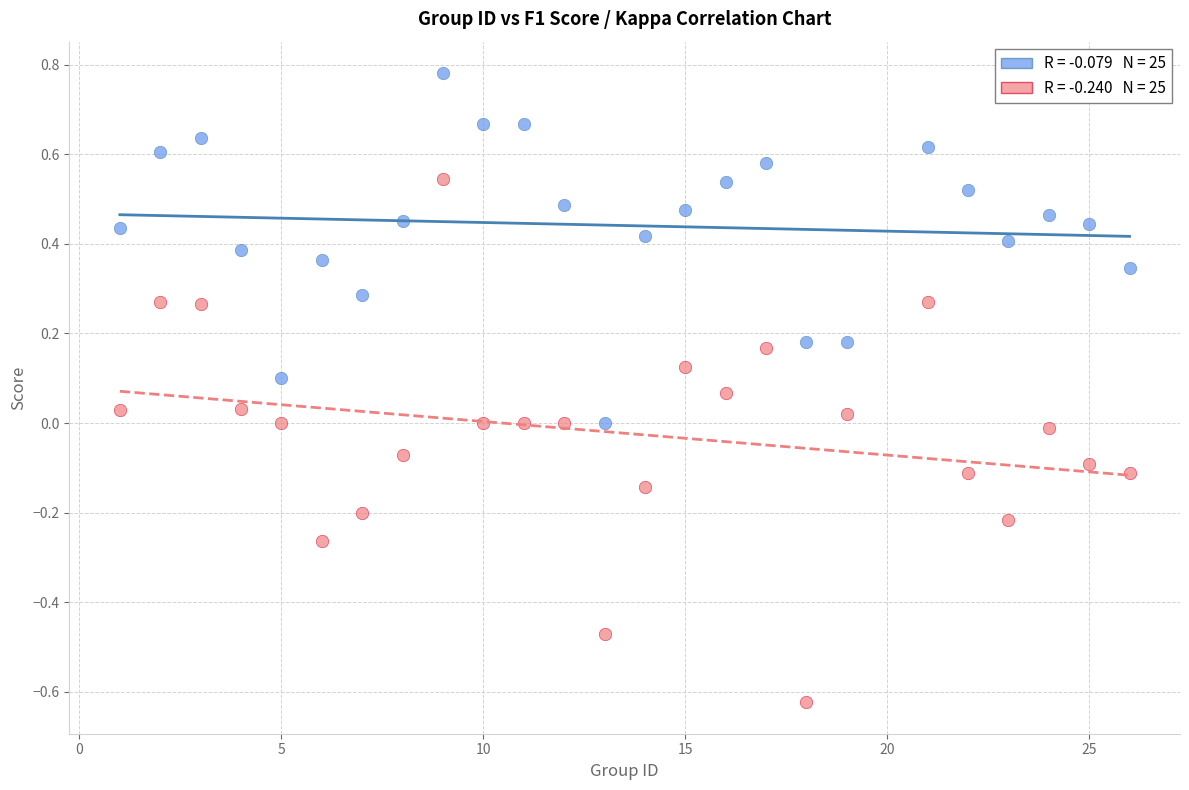

Across all data points, what is the range of X values (max minus min)?

25.0